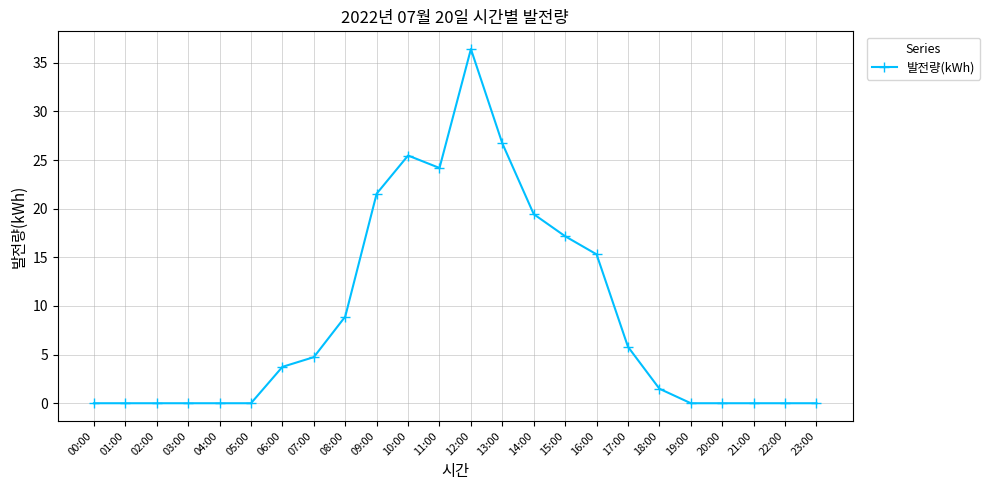

Is it true that the value at 10:00 is 12.1?

False